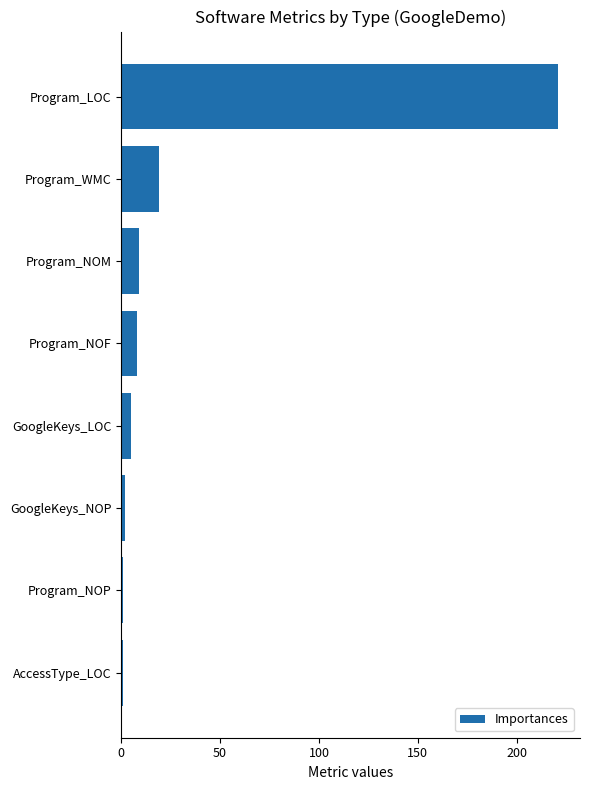

Reading bottom to top, extract all data points from this chart.

AccessType_LOC=1	Program_NOP=1	GoogleKeys_NOP=2	GoogleKeys_LOC=5	Program_NOF=8	Program_NOM=9	Program_WMC=19	Program_LOC=221